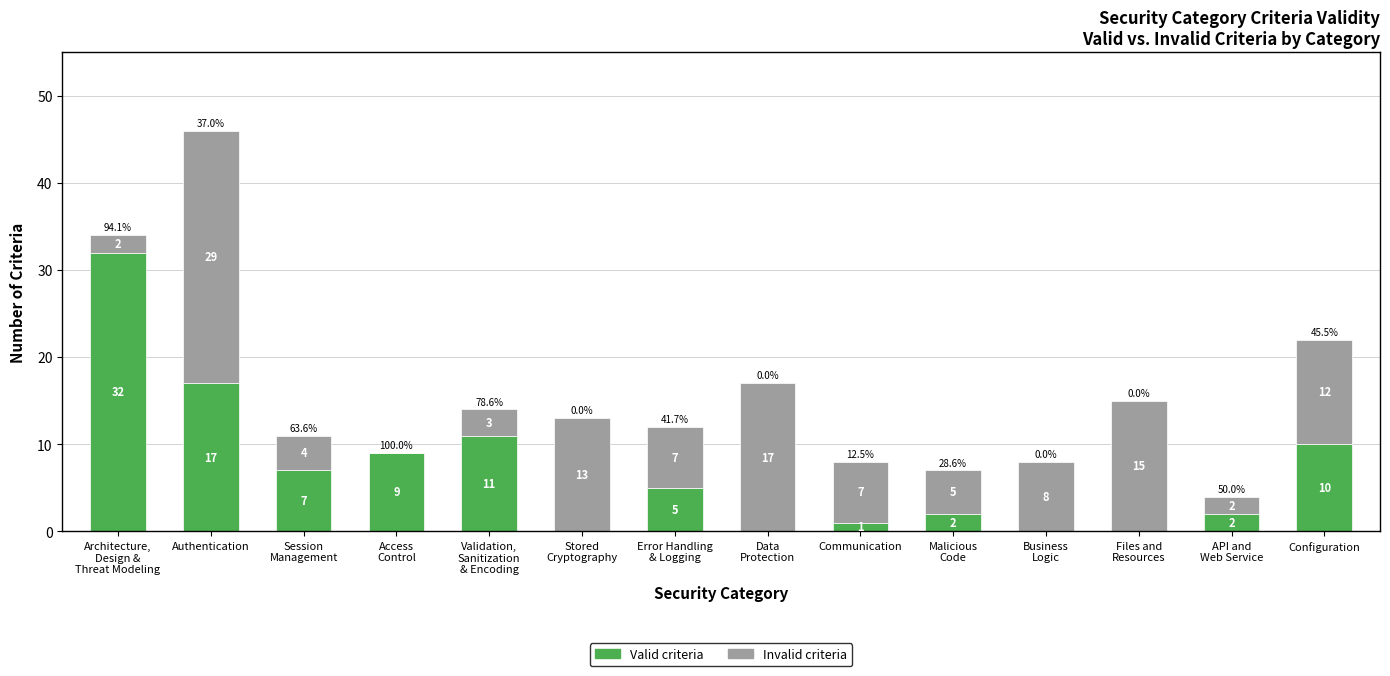

At which label is Valid criteria closest to 16?

Authentication